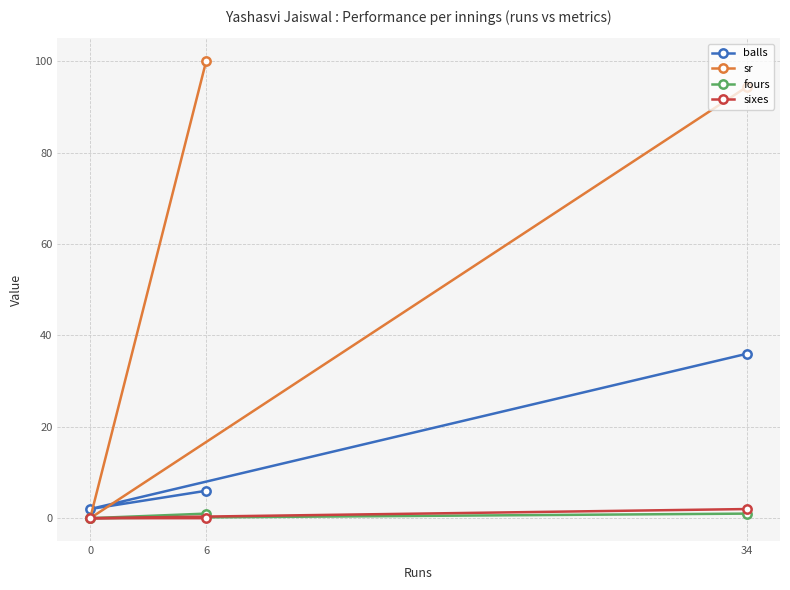

List the labels in order of sixes value, largest first.

34, 0, 6